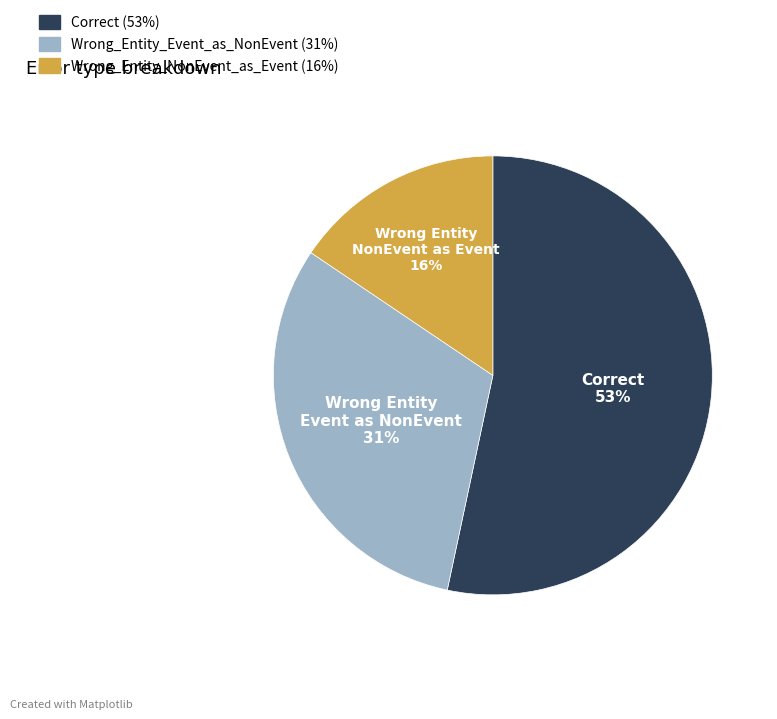

To the nearest percent, what is the average slice percentage?

33%